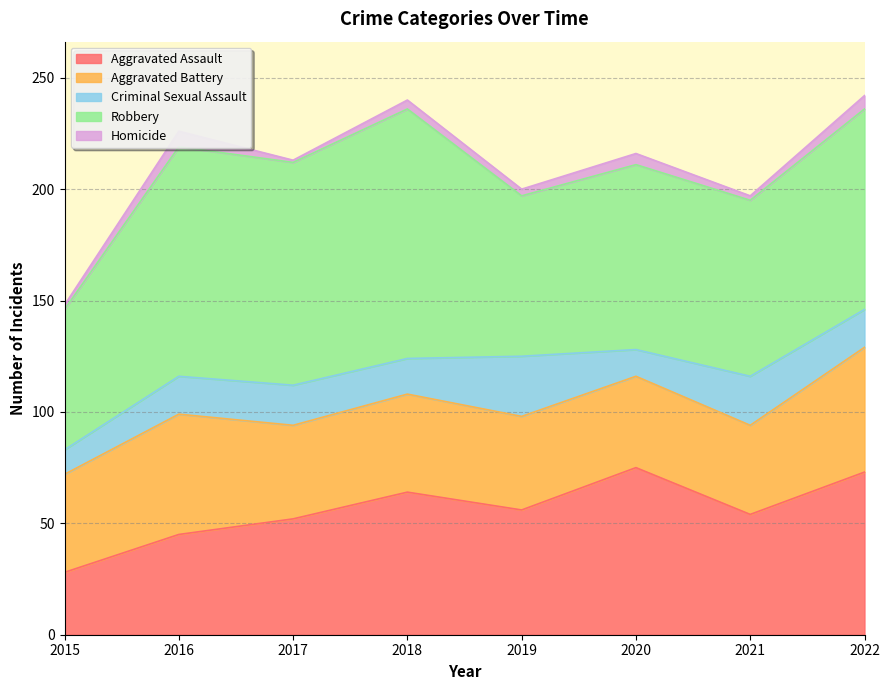

The value of Criminal Sexual Assault at 2019 is 42. True or false?

False